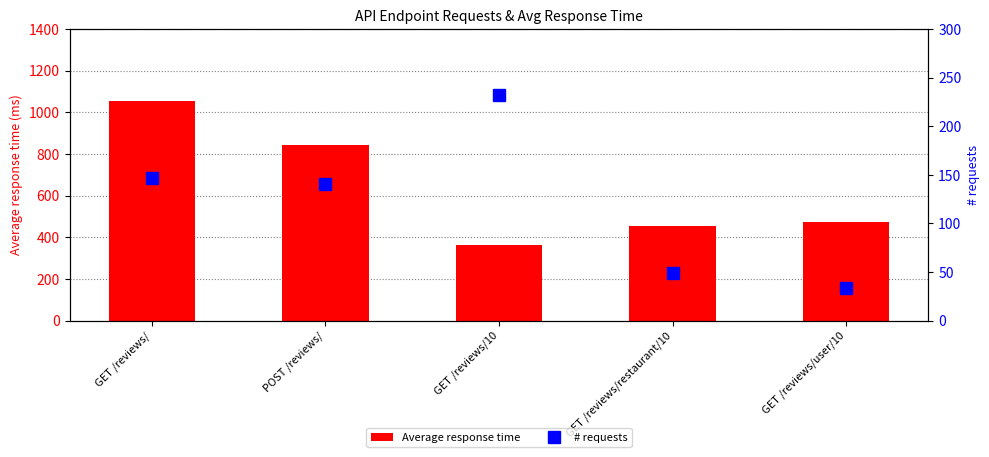

List the series in order of their overall mean, highest first.

Average response time, # requests